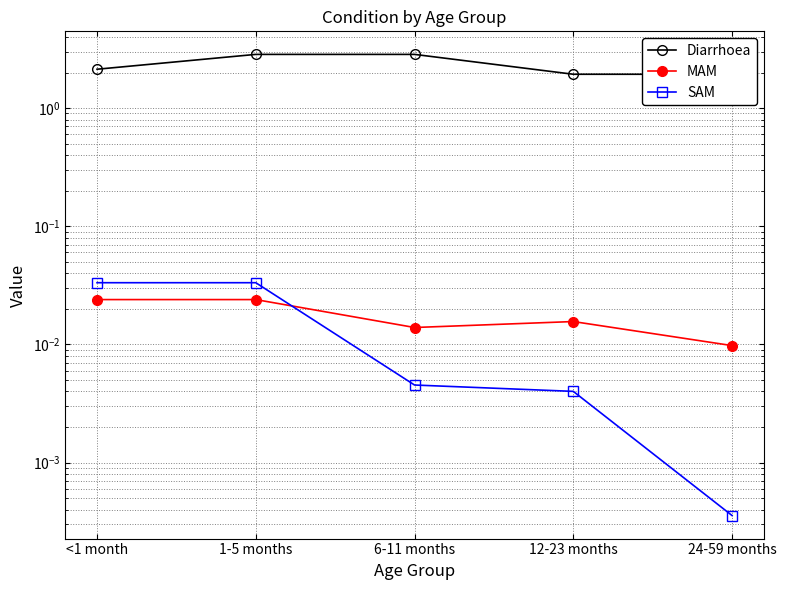

What is the sum of all Diarrhoea values?

11.7